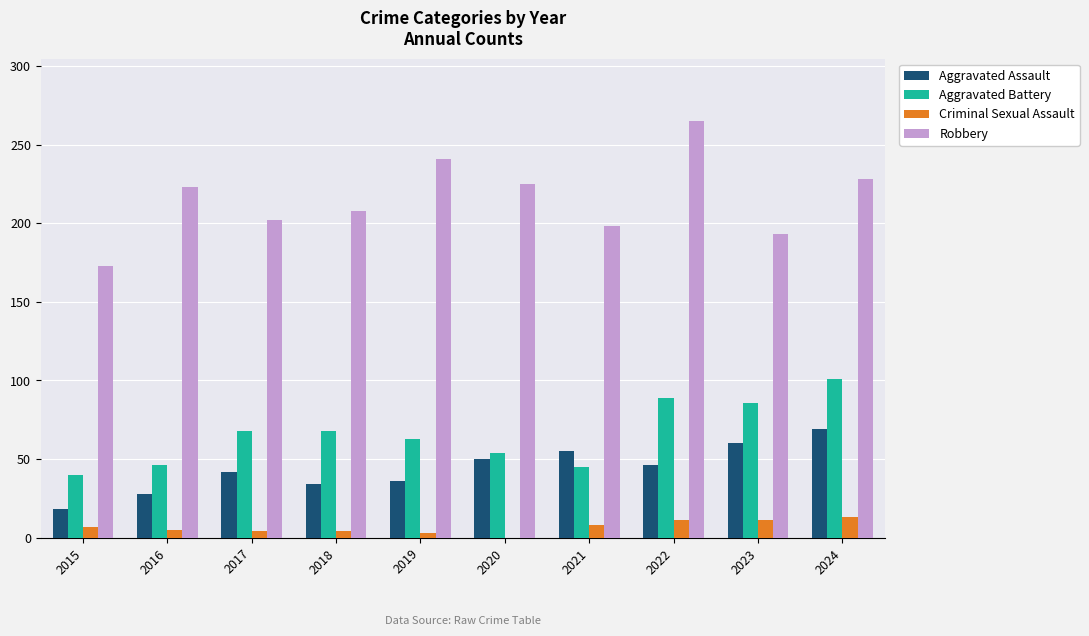

What is the greatest value displayed?

265